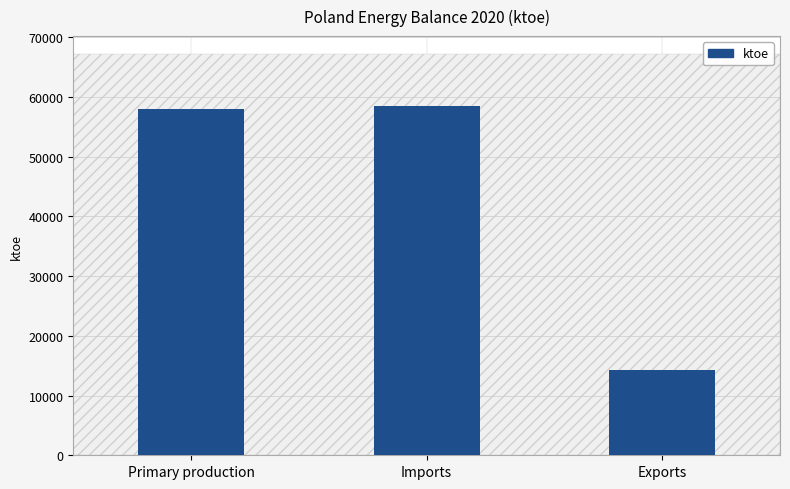

What is the greatest value displayed?

58492.0